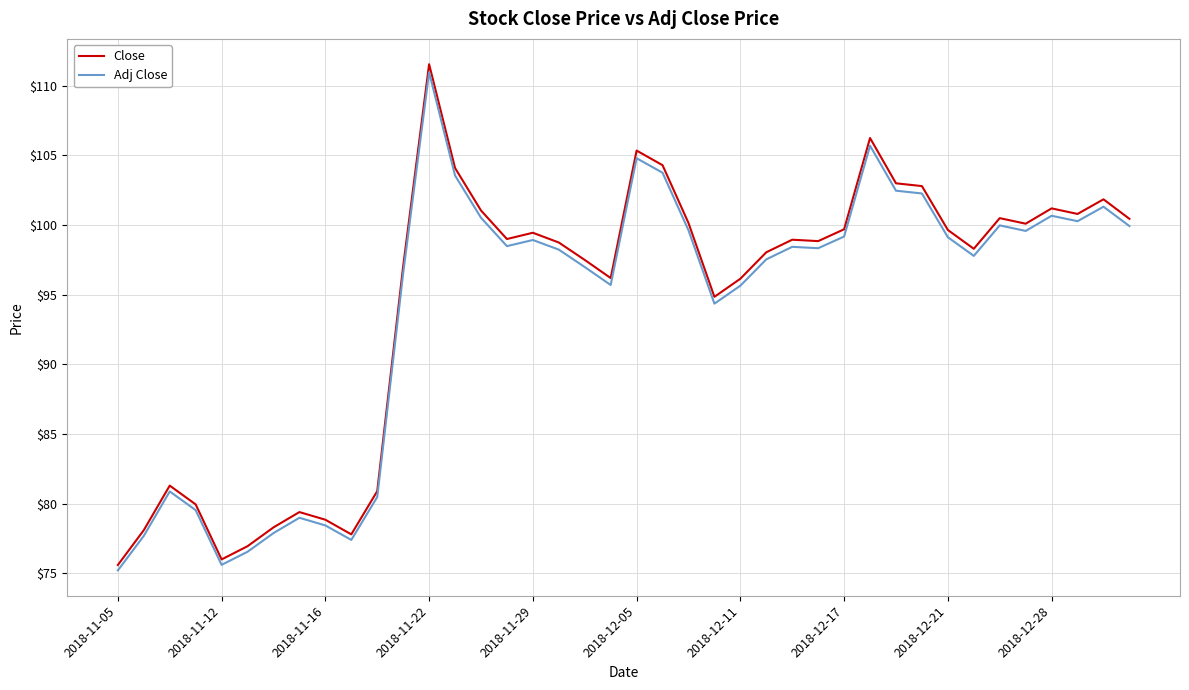

Rank the series by their maximum value, from lowest to highest.

Adj Close, Close